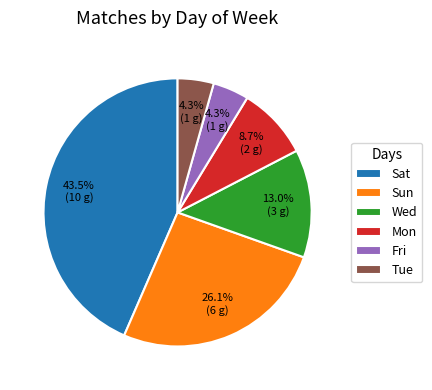

To the nearest percent, what is the difference between the largest and smallest slice percentages?

39%